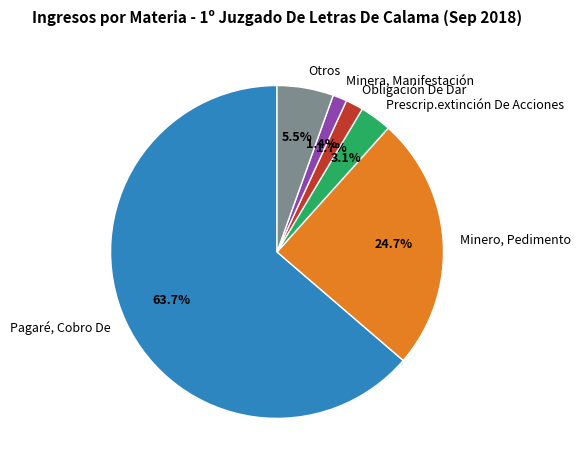

To the nearest percent, what is the difference between the Minera, Manifestación and Prescrip.extinción De Acciones slice percentages?

2%